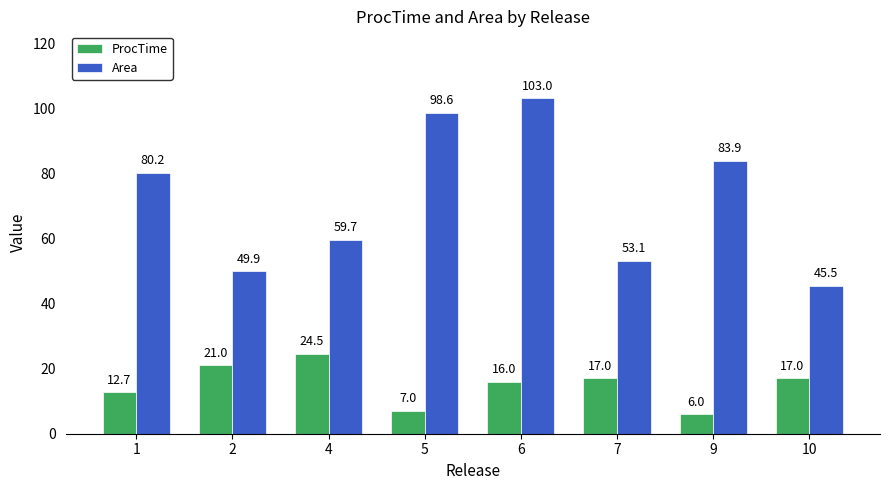

What is the sum of the ProcTime values at 7 and 1?

29.7